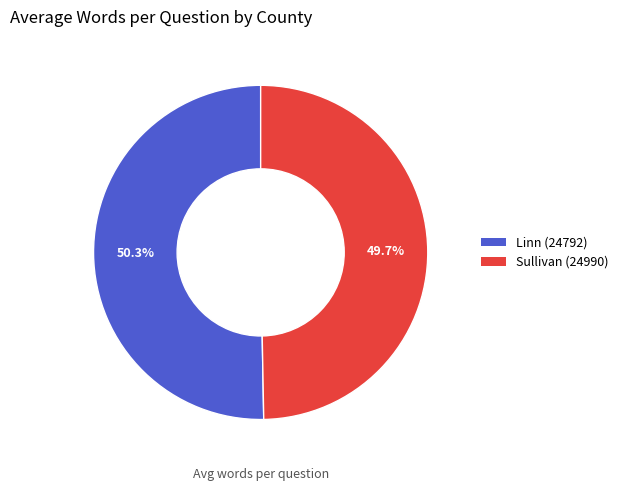

Which has a higher value, Linn (24792) or Sullivan (24990)?

Linn (24792)